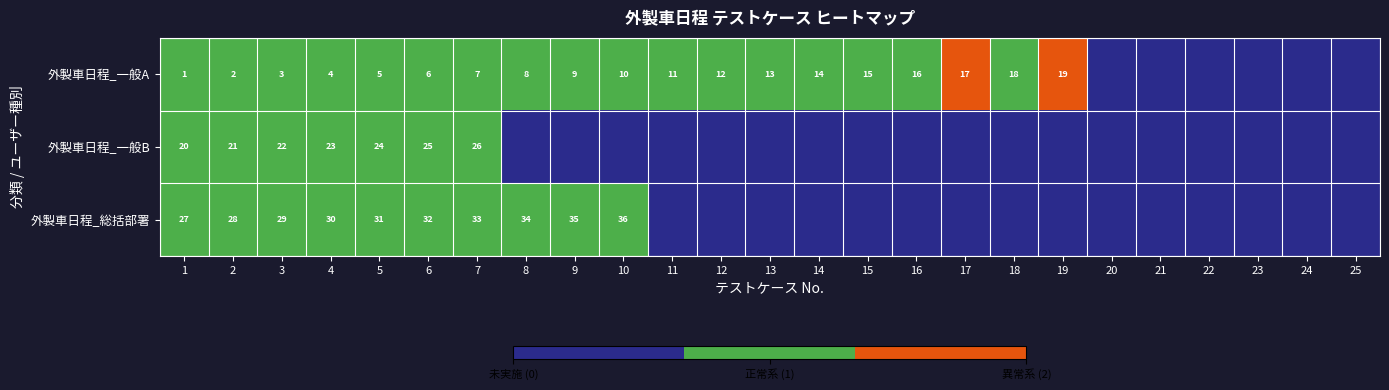

Is it true that 外製車日程_総括部署 equals 1 at 2?

False